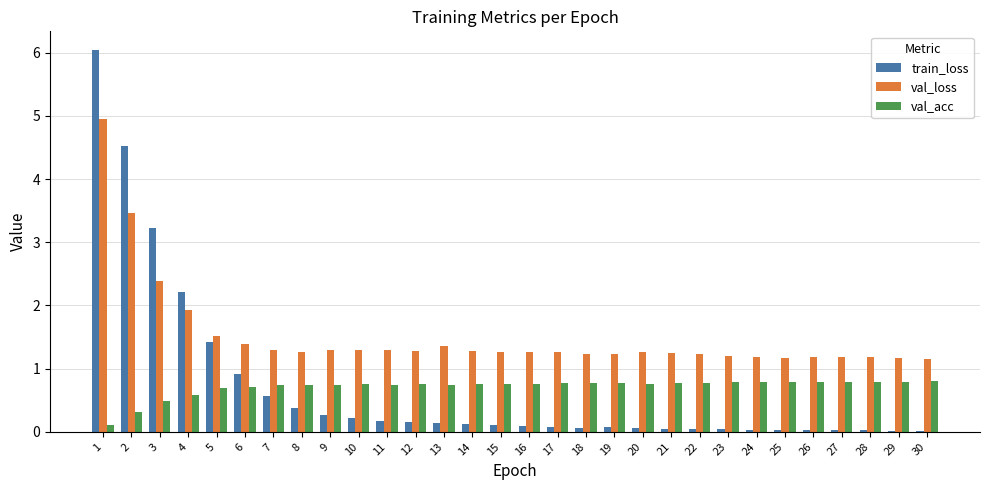

Count the number of categories in the chart.

30